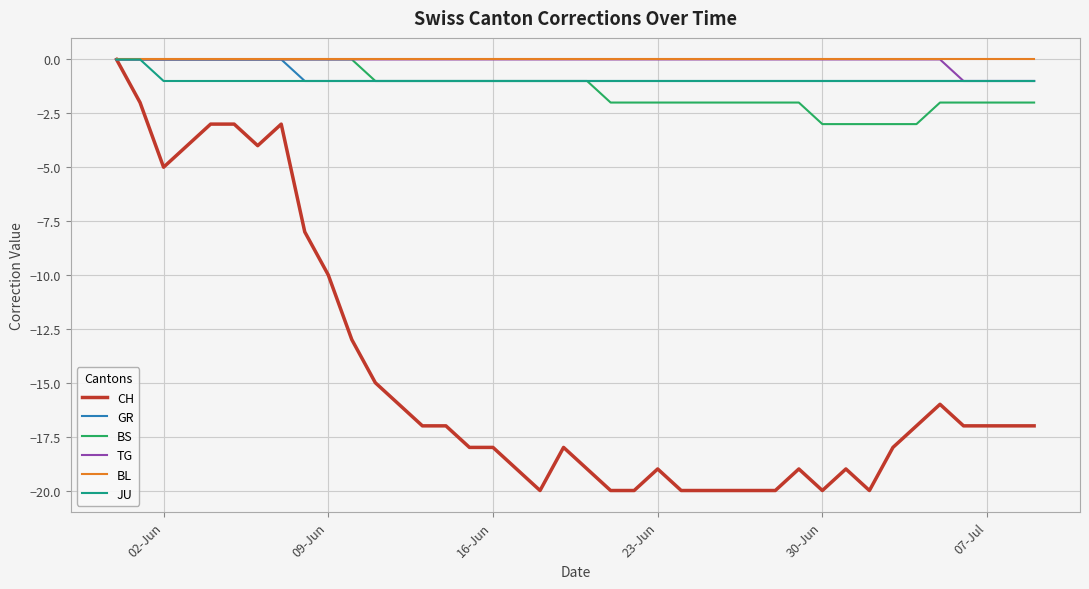

Does the chart display data point markers on the line(s)?

No